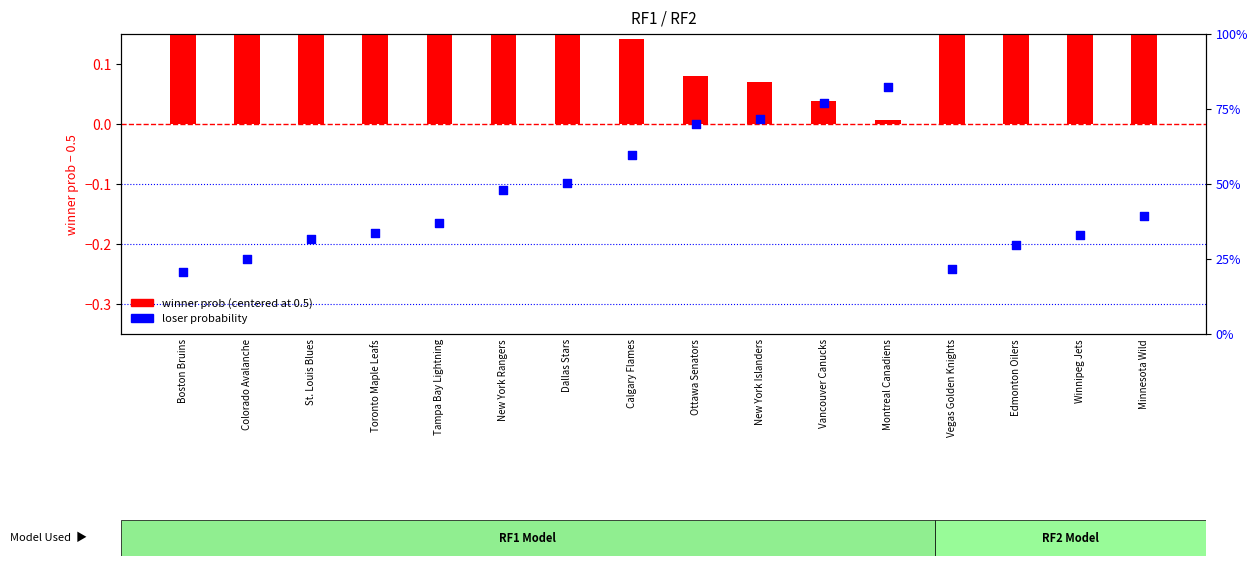

What are all the series names shown in the legend?

winner prob (centered at 0.5), loser probability